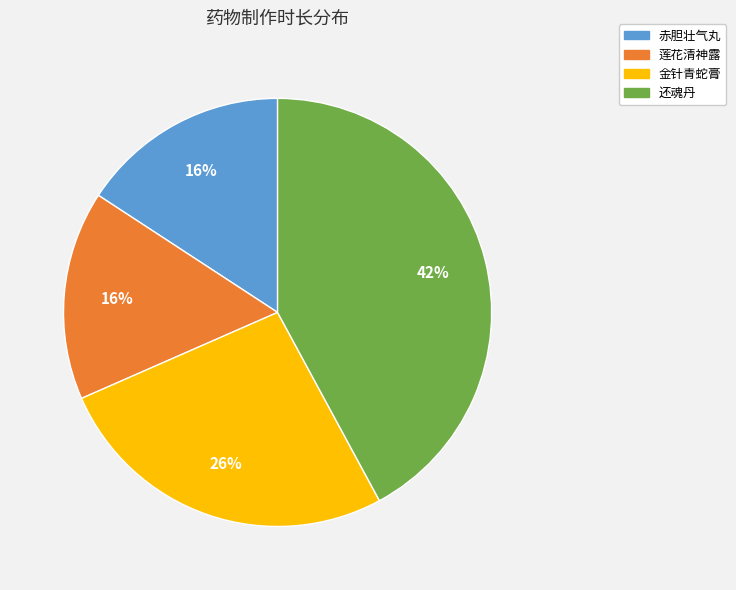

The 赤胆壮气丸 slice represents 9% of the pie. True or false?

False